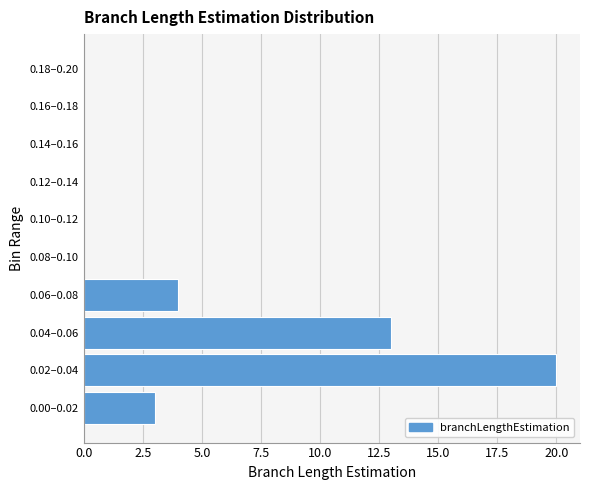

Reading bottom to top, transcribe all the data shown in this chart.

0.00–0.02=3	0.02–0.04=20	0.04–0.06=13	0.06–0.08=4	0.08–0.10=0	0.10–0.12=0	0.12–0.14=0	0.14–0.16=0	0.16–0.18=0	0.18–0.20=0